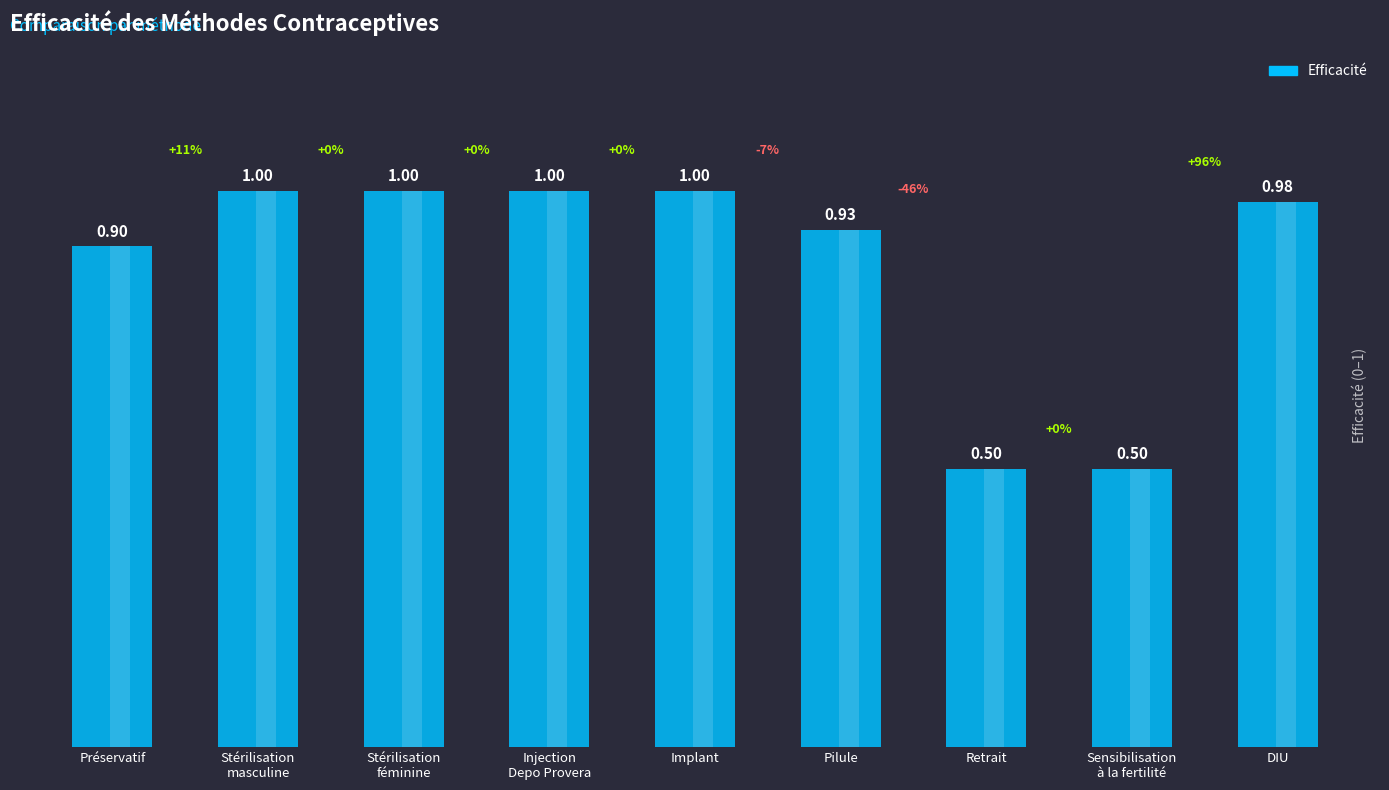

True or false: the data shows 1.0 at Stérilisation
féminine.

True